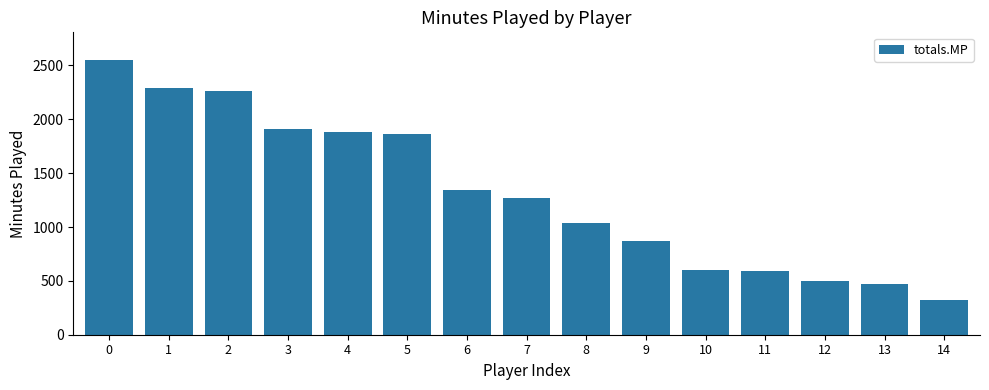

How many series are shown in this chart?

1